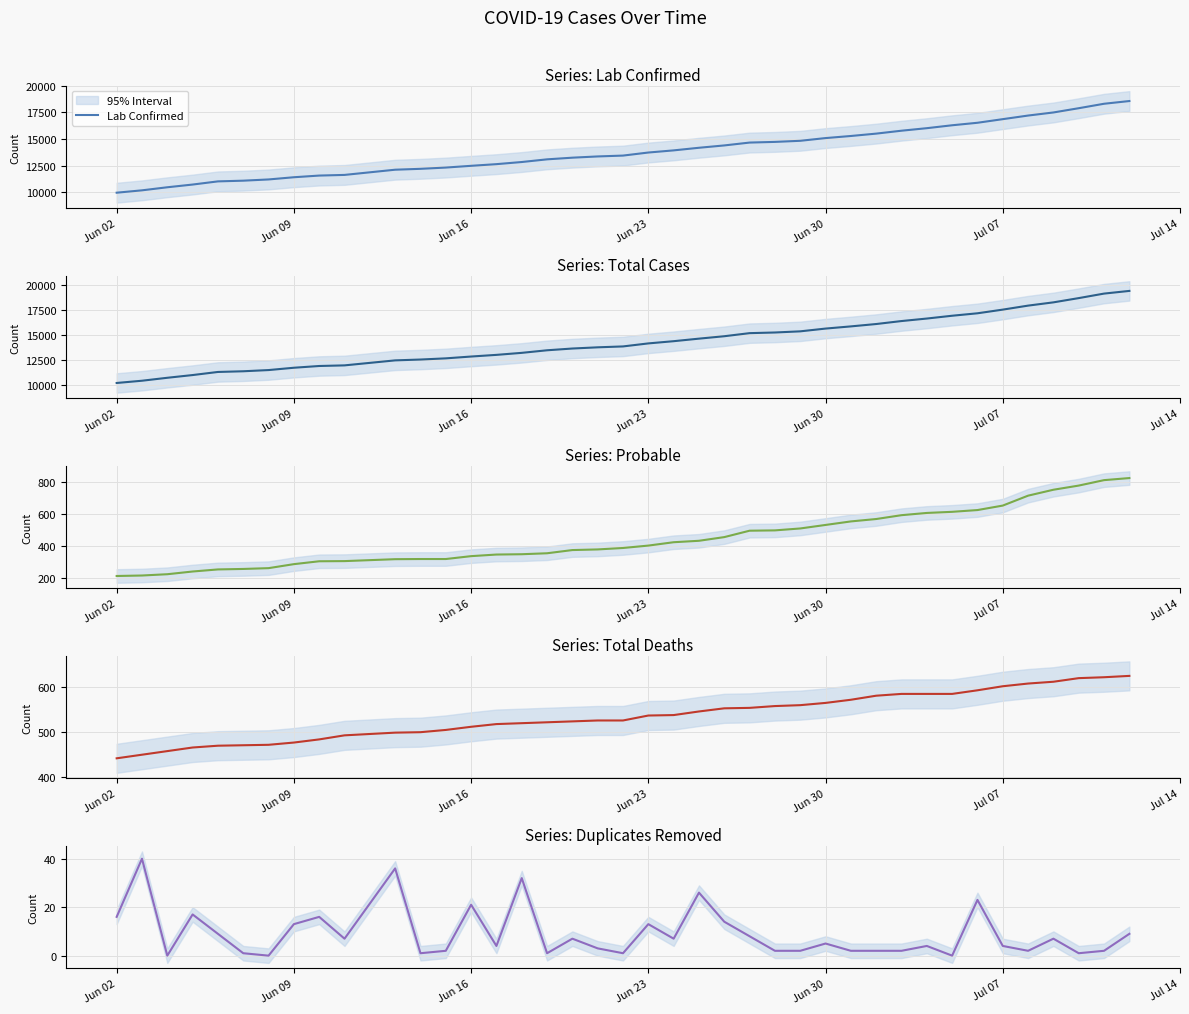

How many lines are shown in the chart?

5